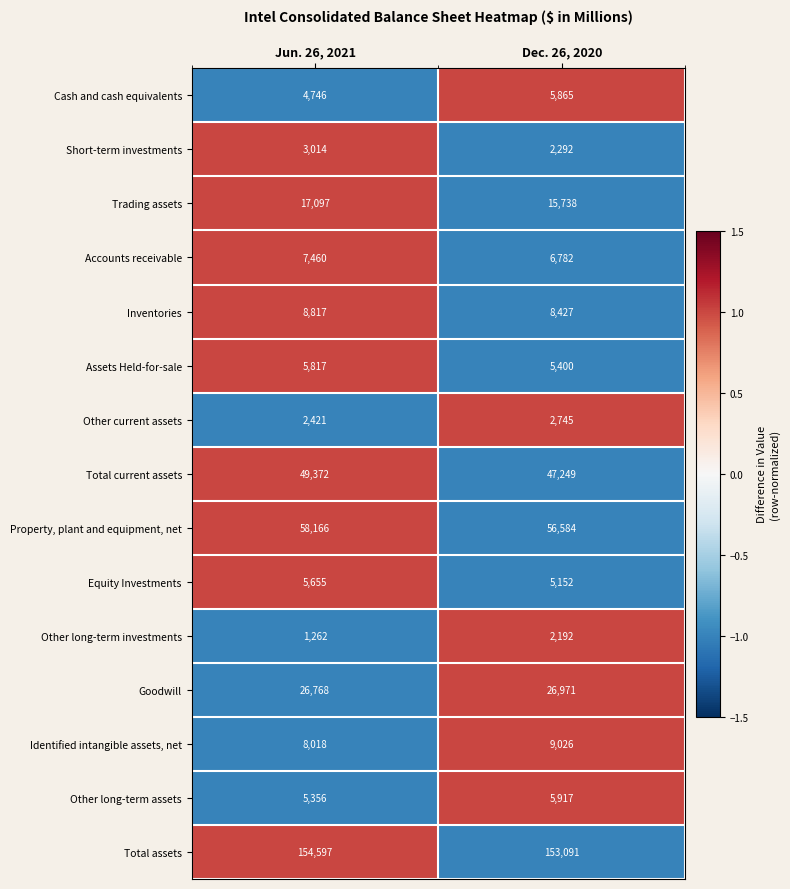

How many data points does each series have?

2